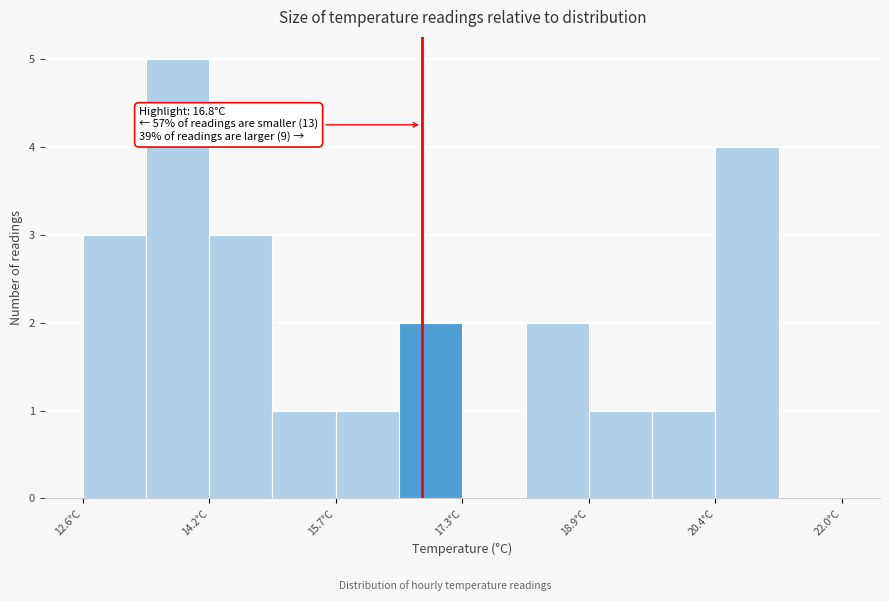

Around what value on the x-axis is the tallest bar? Give the approximate position of its centre, as read against the axis.

13.8